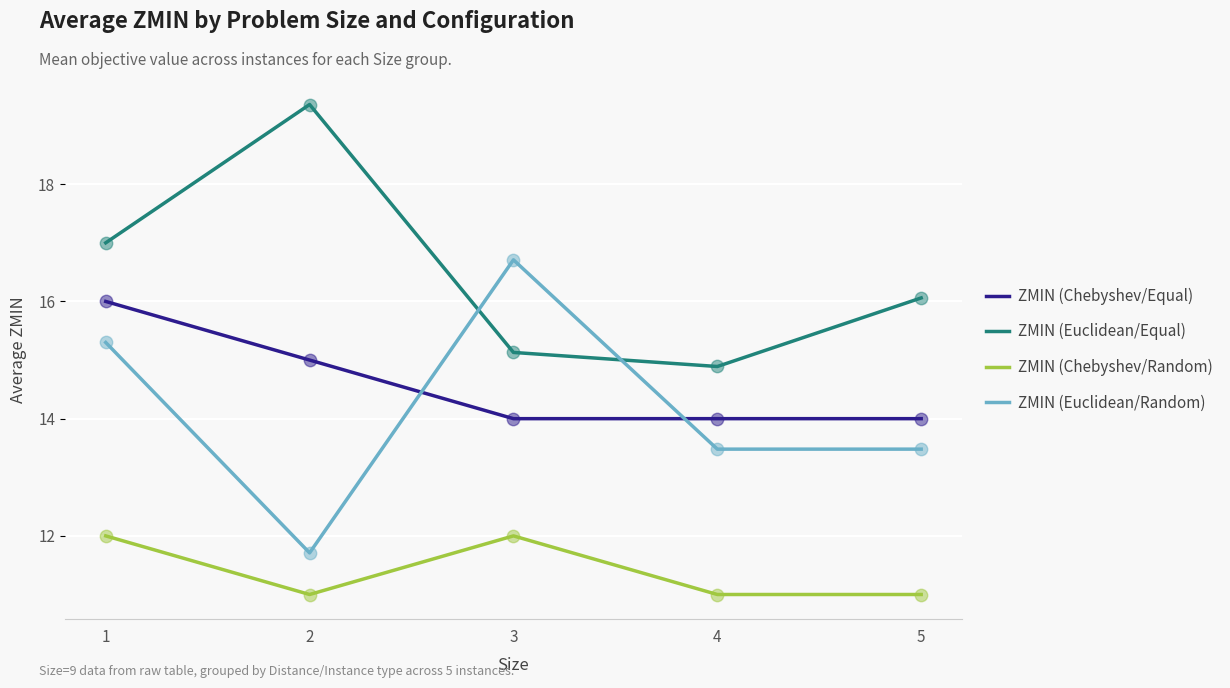

Which series changed the most between 3 and 5?

ZMIN (Euclidean/Random)